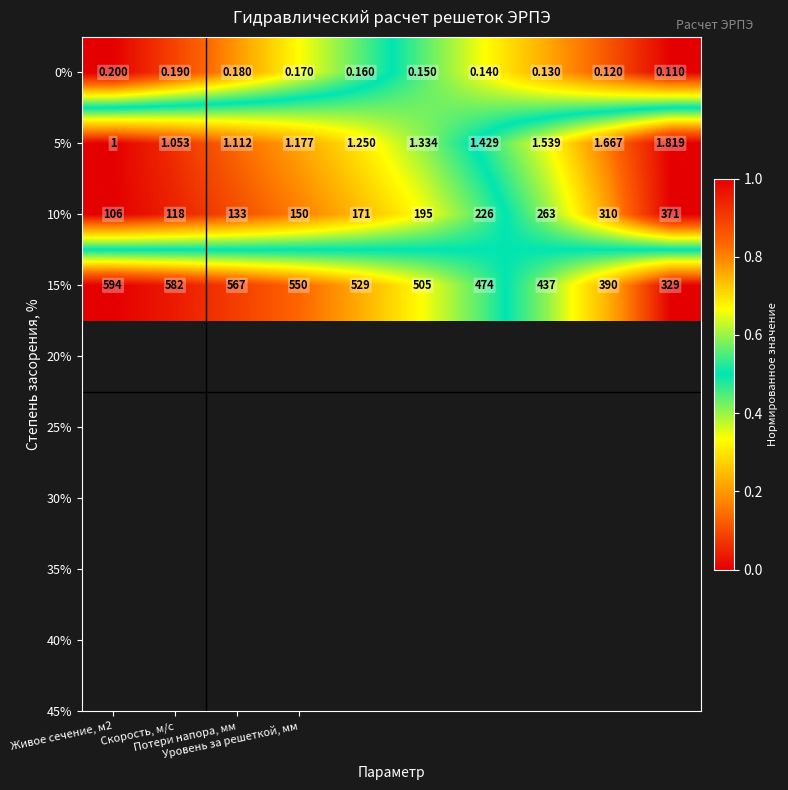

How many data points does each series have?

10